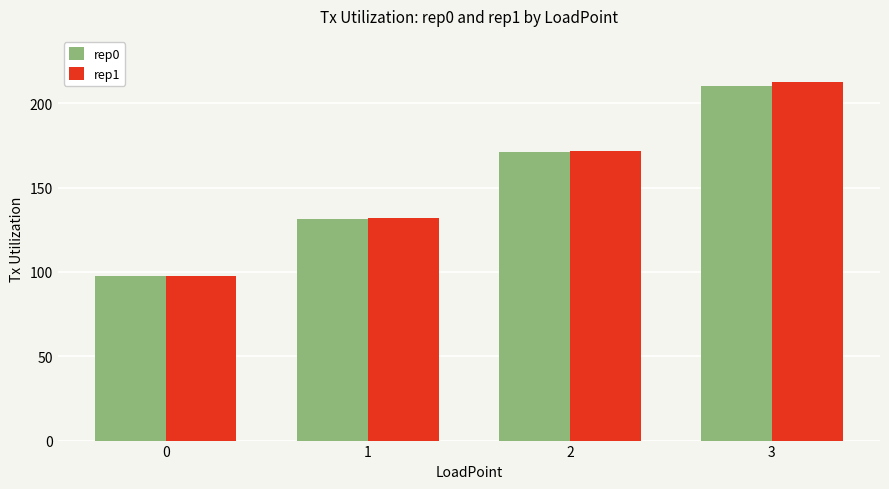

What is the value of the rep0 bar at the 2nd from the left?

131.6